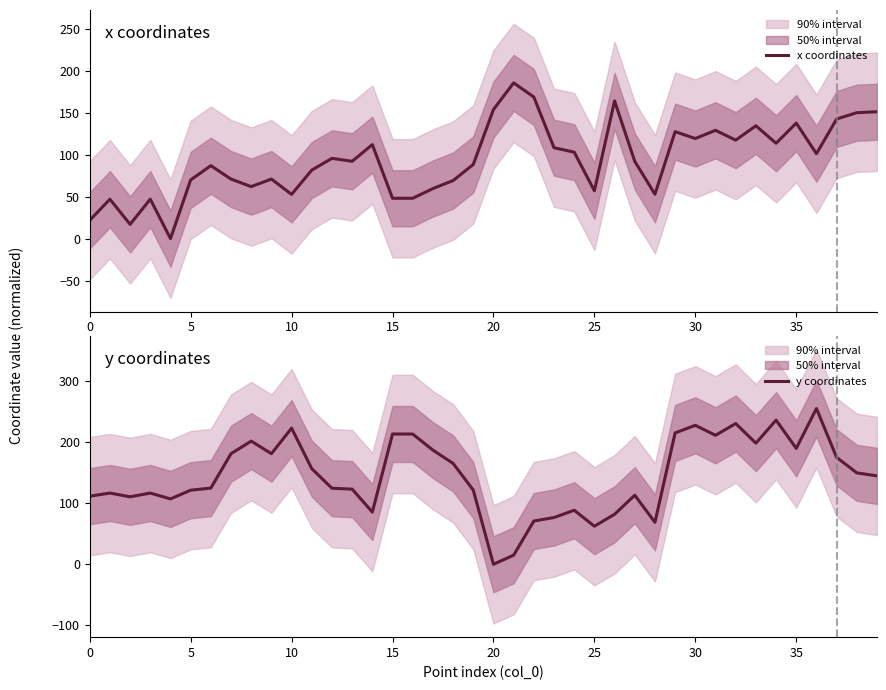

List the series in order of their peak value, lowest first.

x coordinates, y coordinates